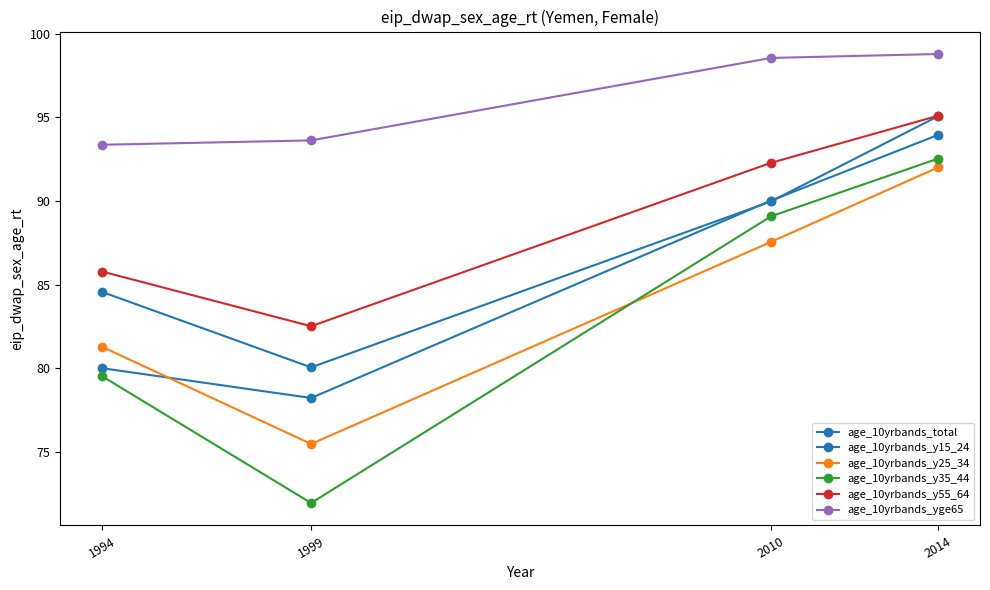

How many lines are shown in the chart?

6